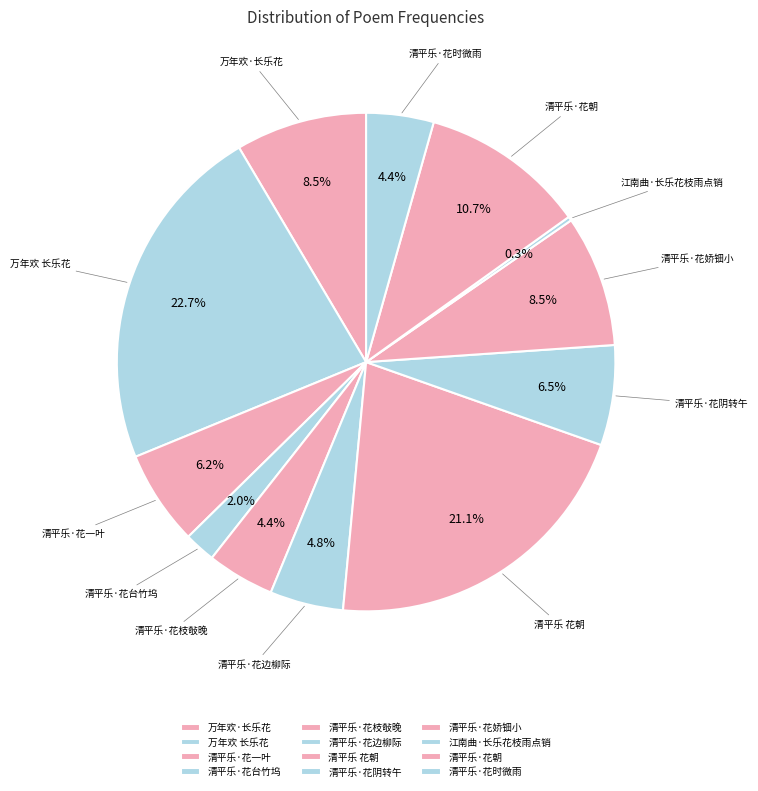

Does 万年欢·长乐花 represent more than half of the total?

No